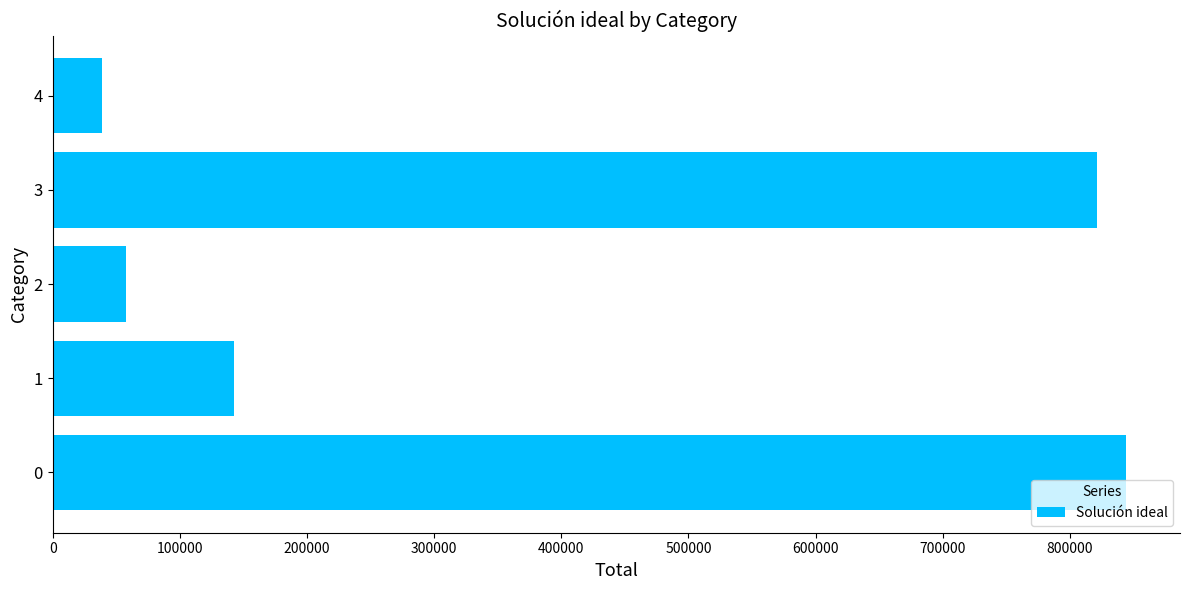

List the labels in order of value, smallest first.

4, 2, 1, 3, 0